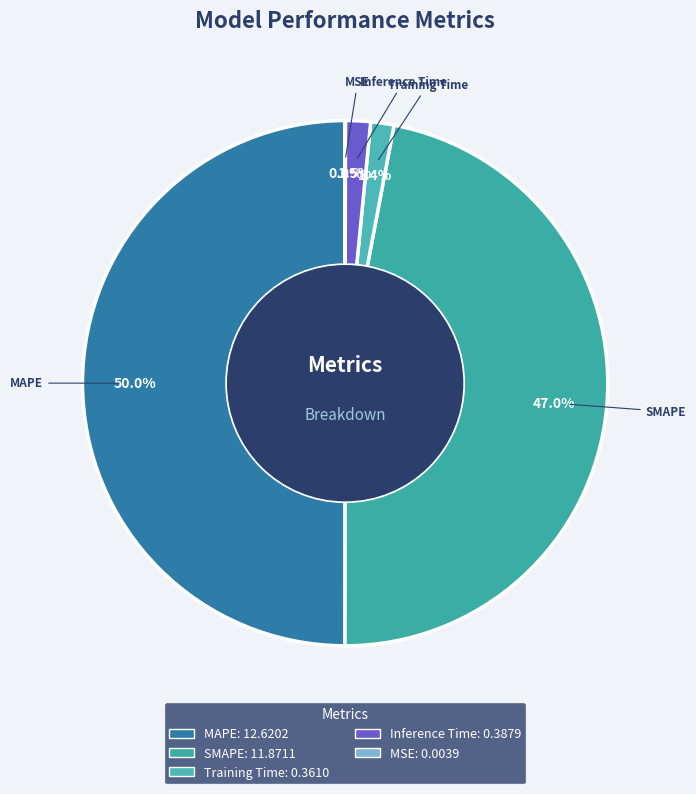

To the nearest percent, what is the difference between the largest and smallest slice percentages?

50%